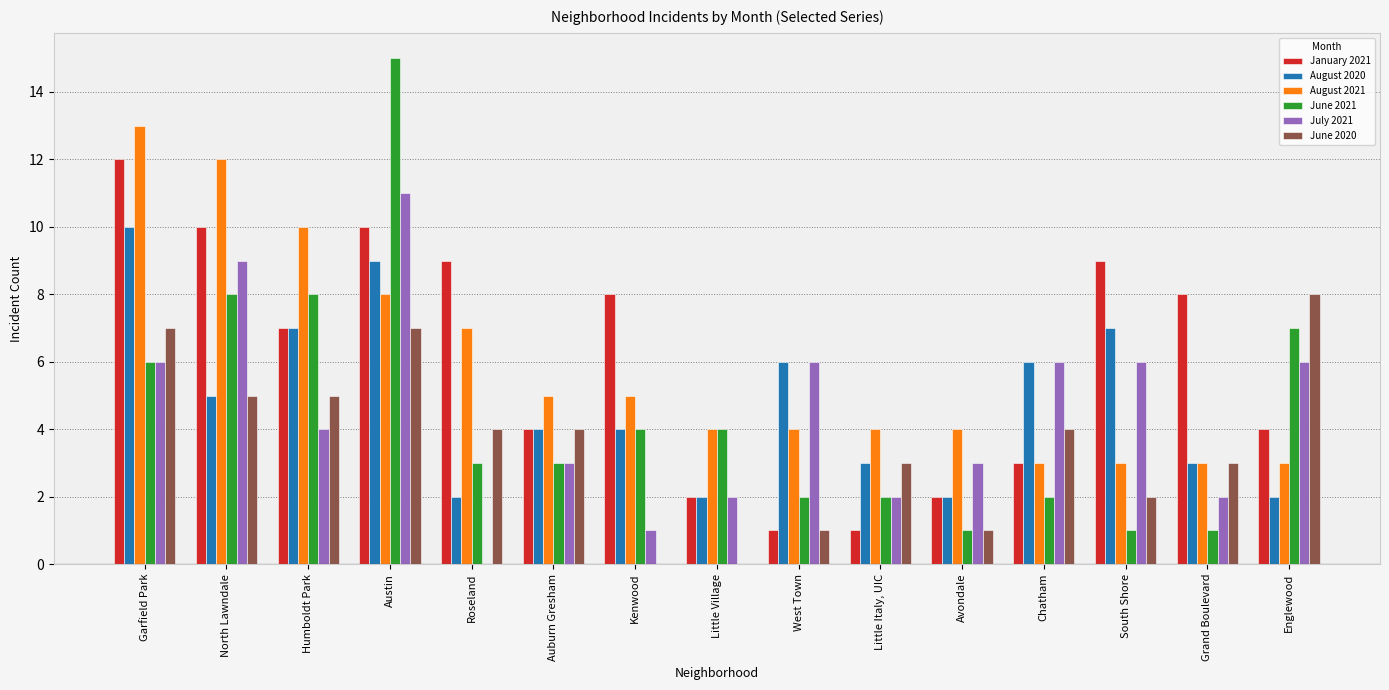

True or false: January 2021 has a value of 9 at Roseland.

True